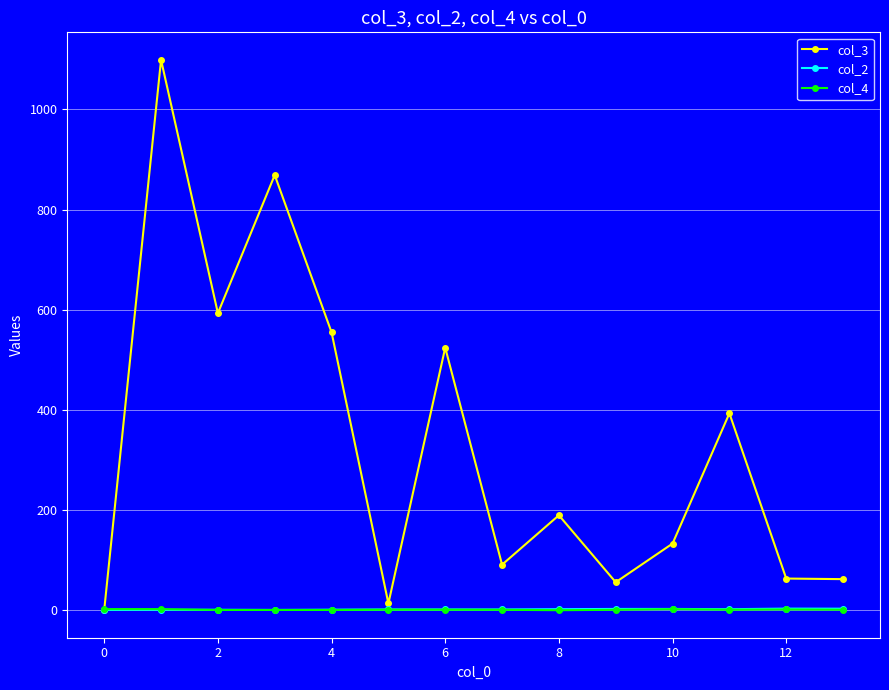

Which series has the widest spread of values?

col_3